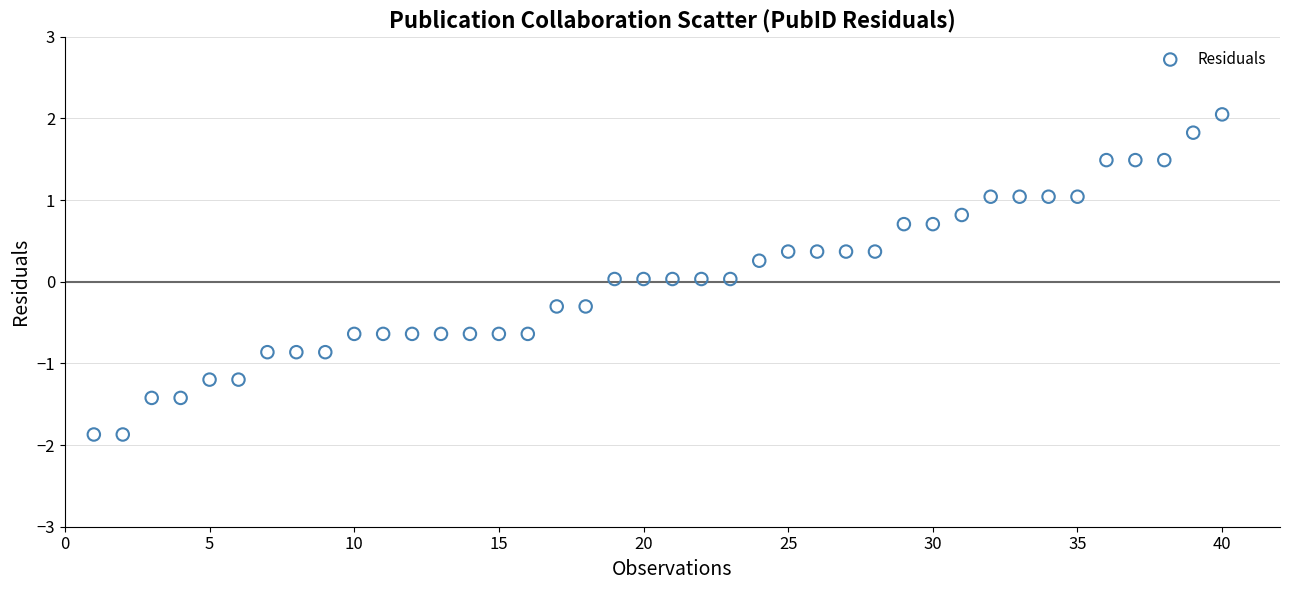

What is the range of Y values (max minus min)?

3.9